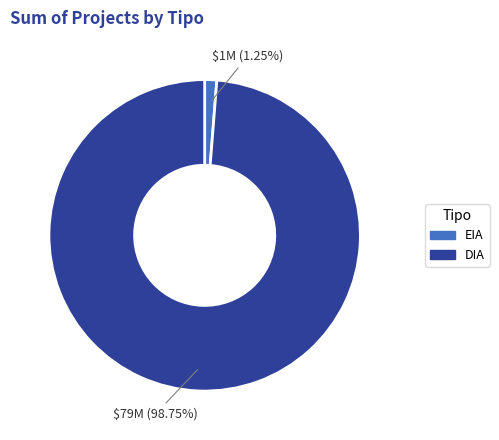

Does any single category account for the majority?

Yes